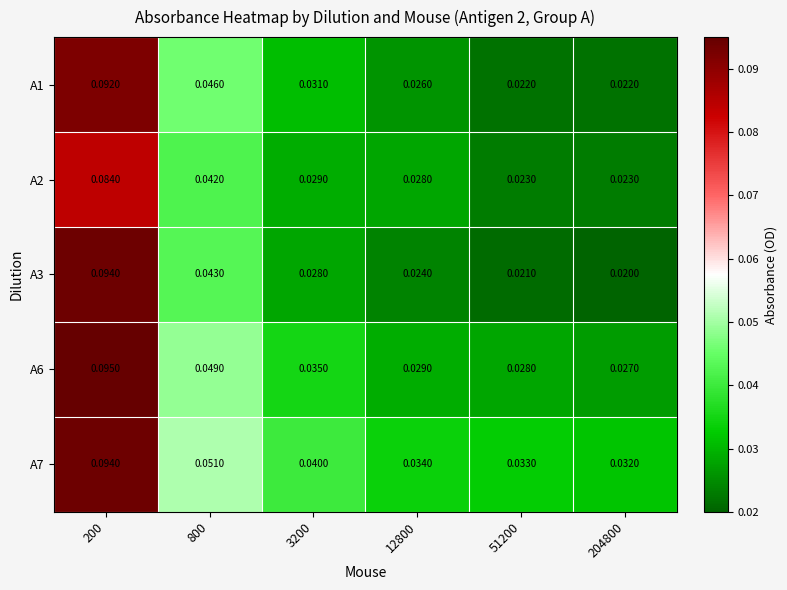

Is the value of A6 at 3200 greater than the value of A7 at 51200?

Yes